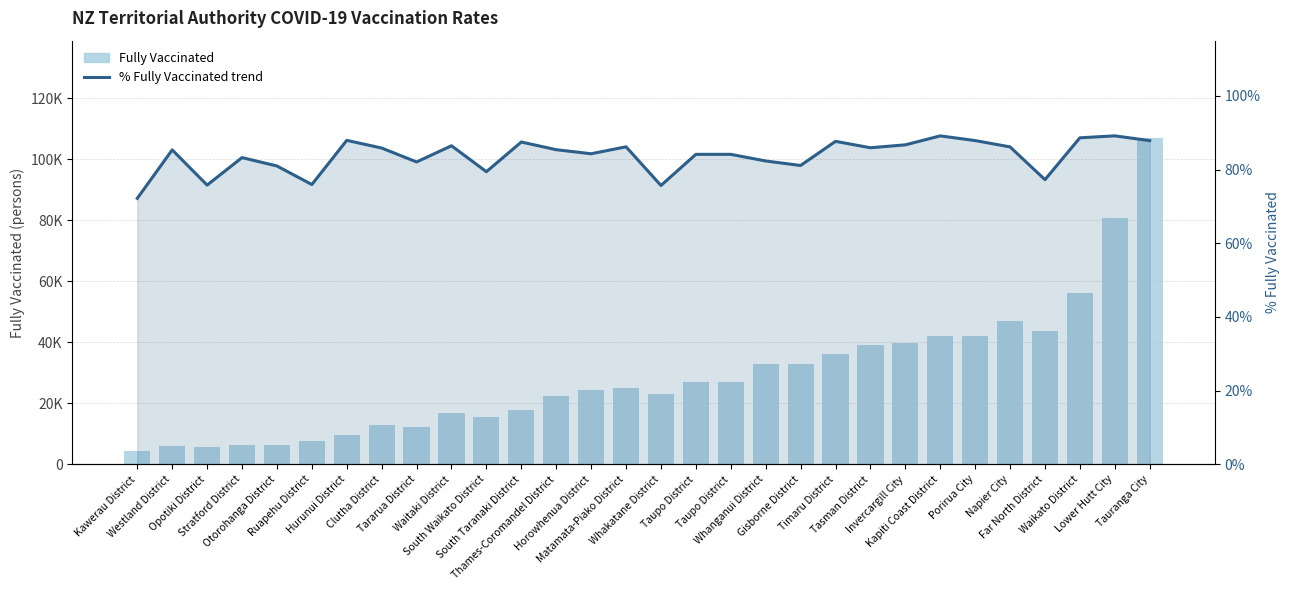

How many values in the % Fully Vaccinated trend series are below 85?

14